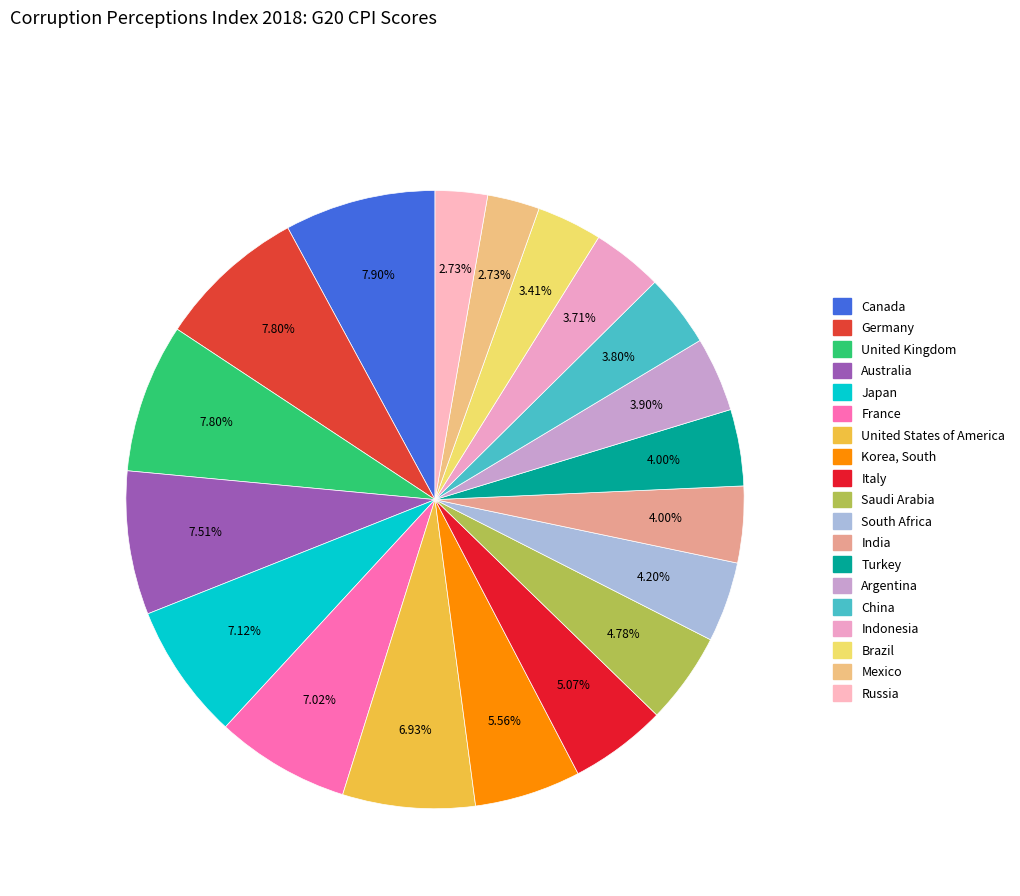

Between Russia and France, which is larger?

France